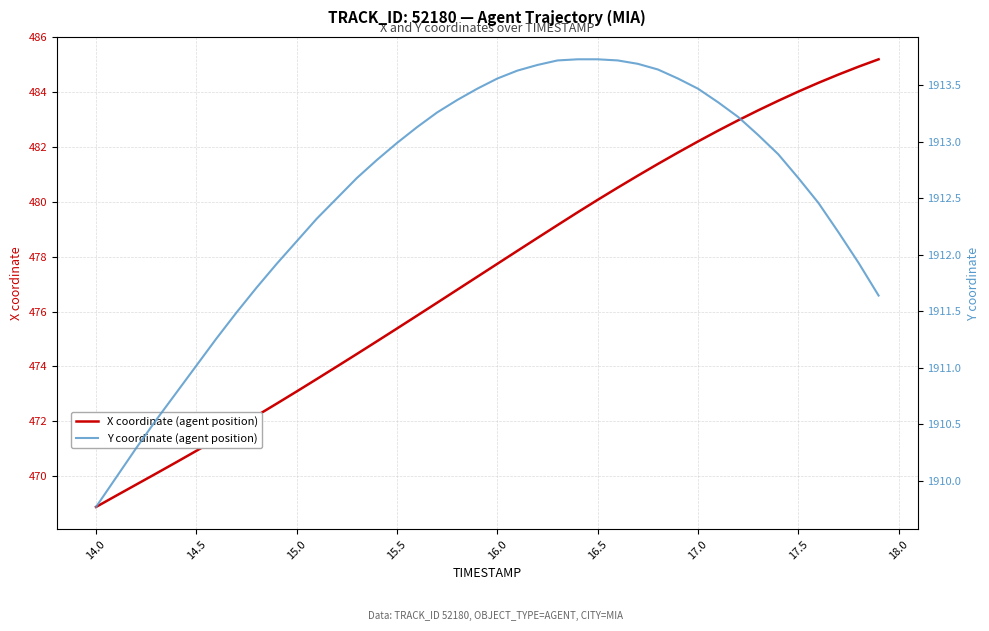

What is the maximum value for Y coordinate (agent position)?

1913.7